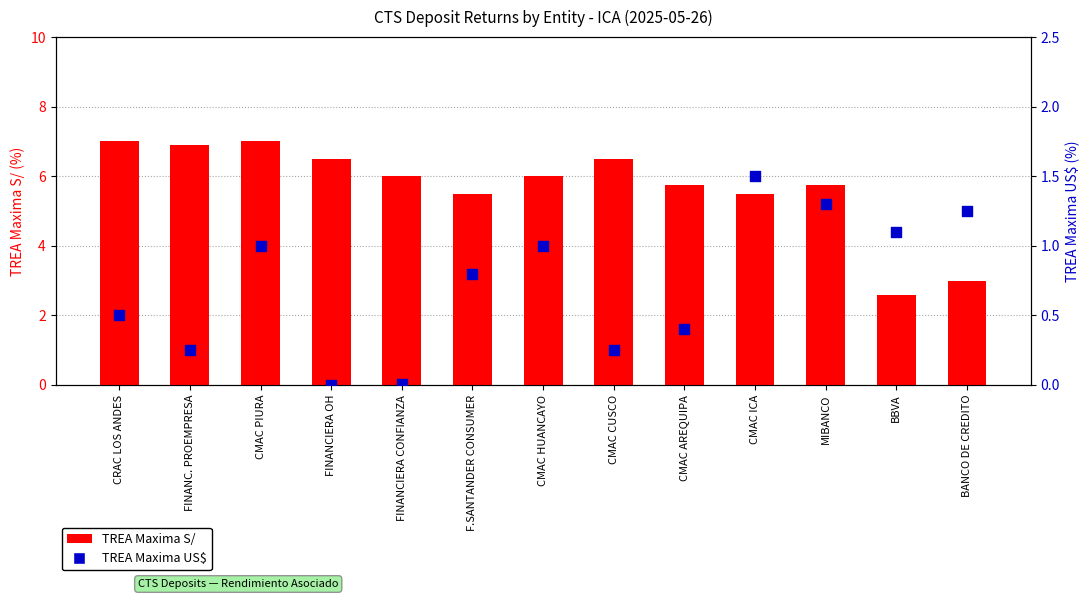

Which series contains the highest Y value?

TREA Maxima S/